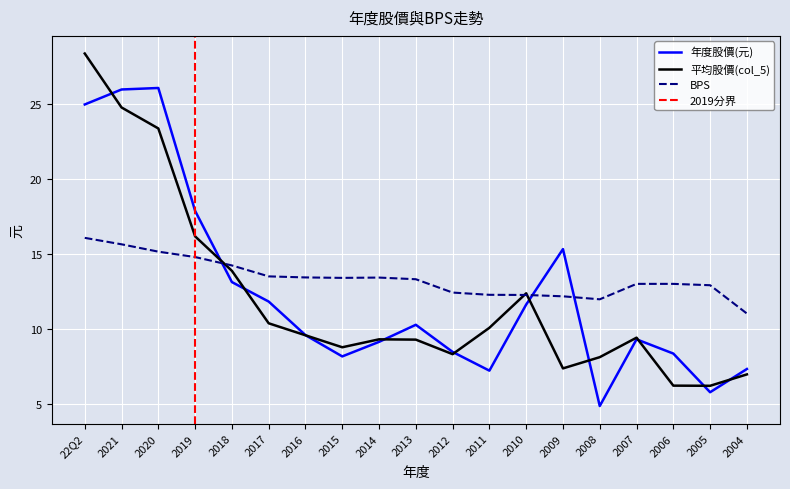

List the series in order of their peak value, highest first.

平均股價(col_5), 年度股價(元), BPS